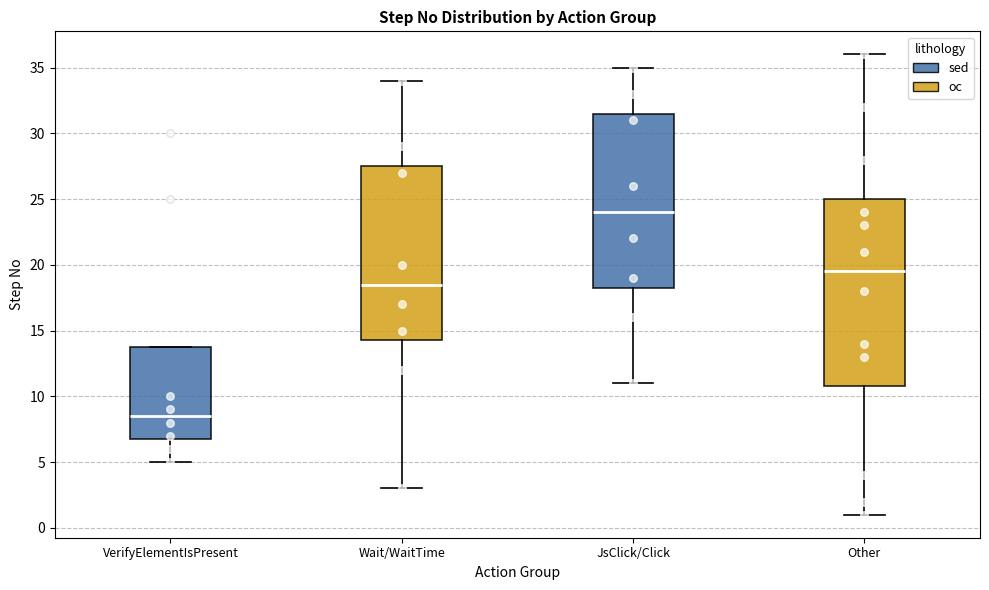

Comparing the boxes themselves (not the whiskers), which one is the tallest?

Other